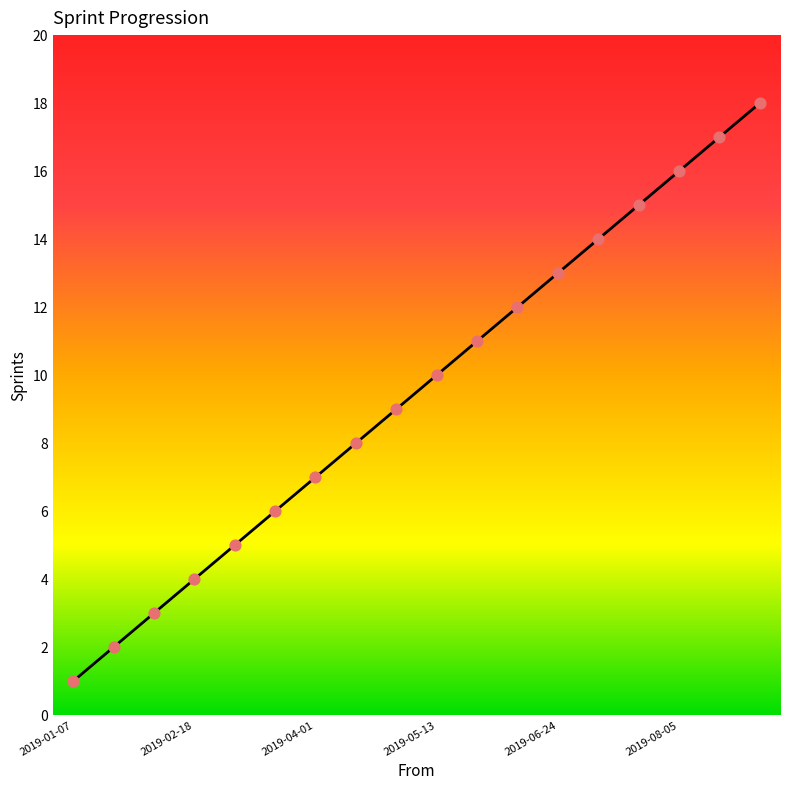

What is the difference between the maximum and minimum values?

17